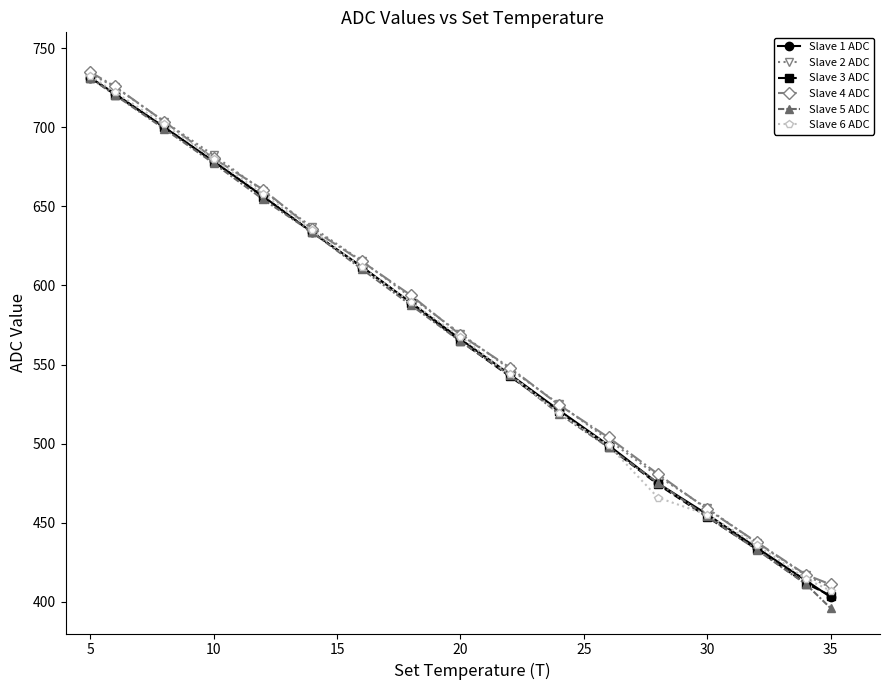

What is the value of the Slave 2 ADC point at the 9th from the left?

569.6